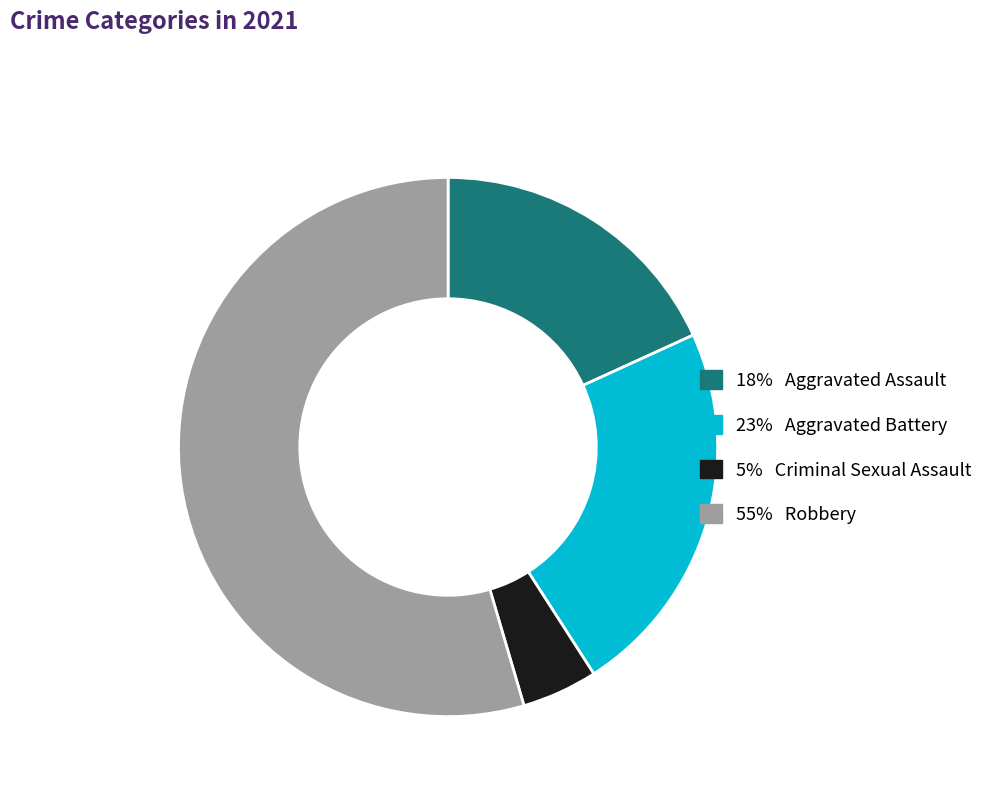

Which slice is the smallest?

Criminal Sexual Assault